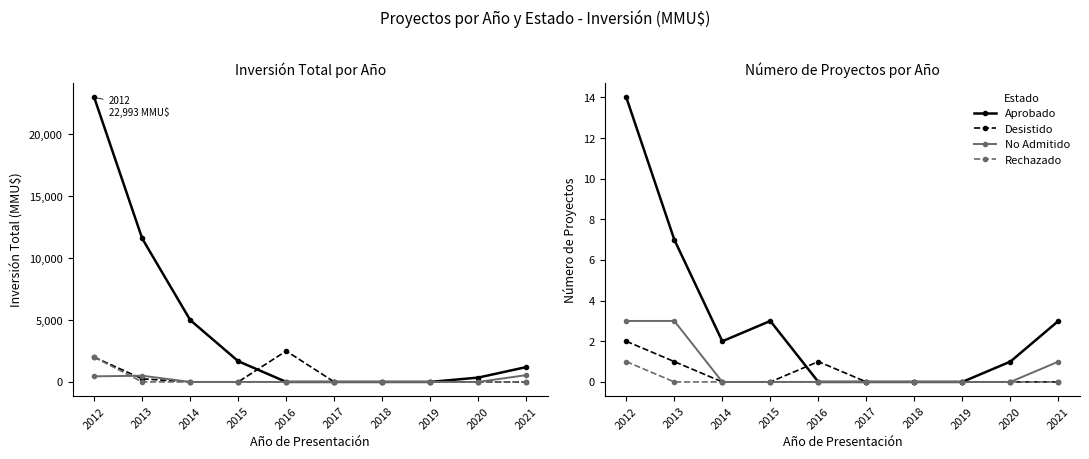

Which category has the highest value in the Rechazado series?

2012